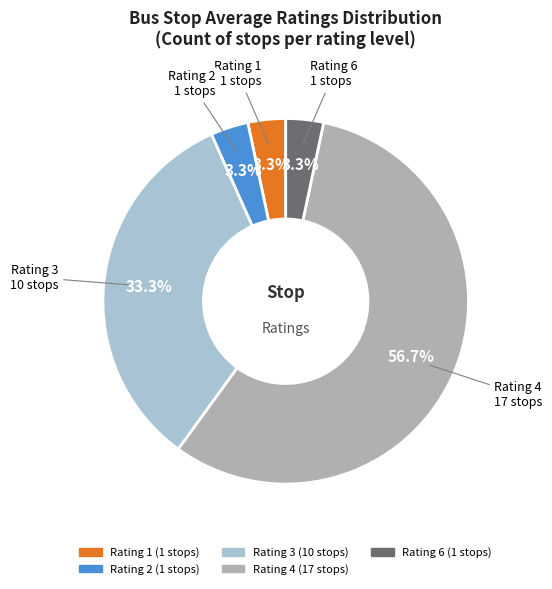

Does any single category account for the majority?

Yes